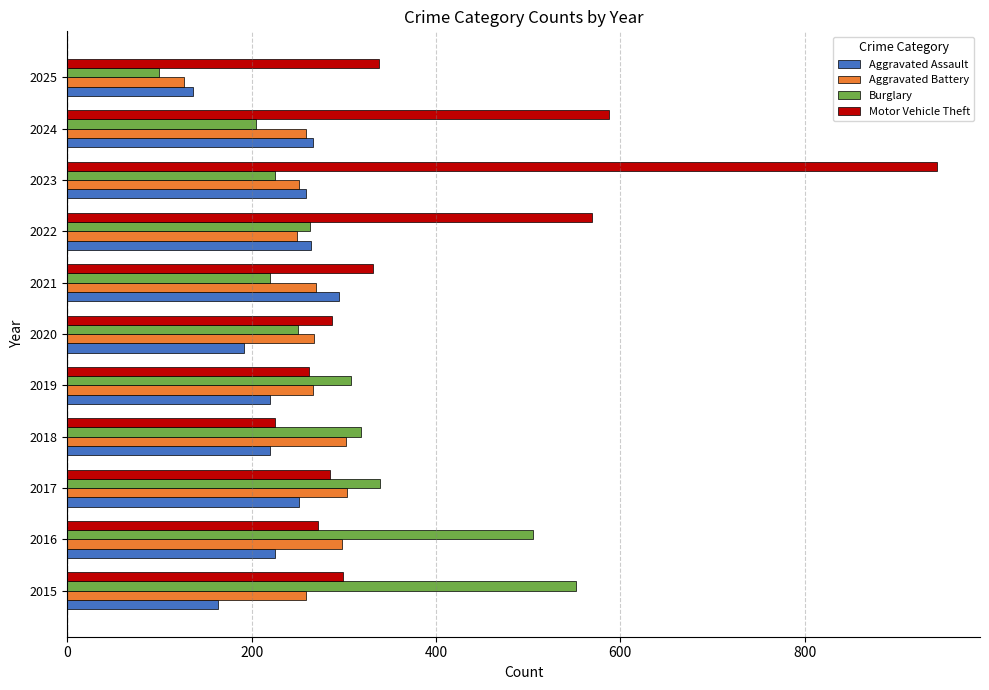

Read the Aggravated Assault value at 2021.

295